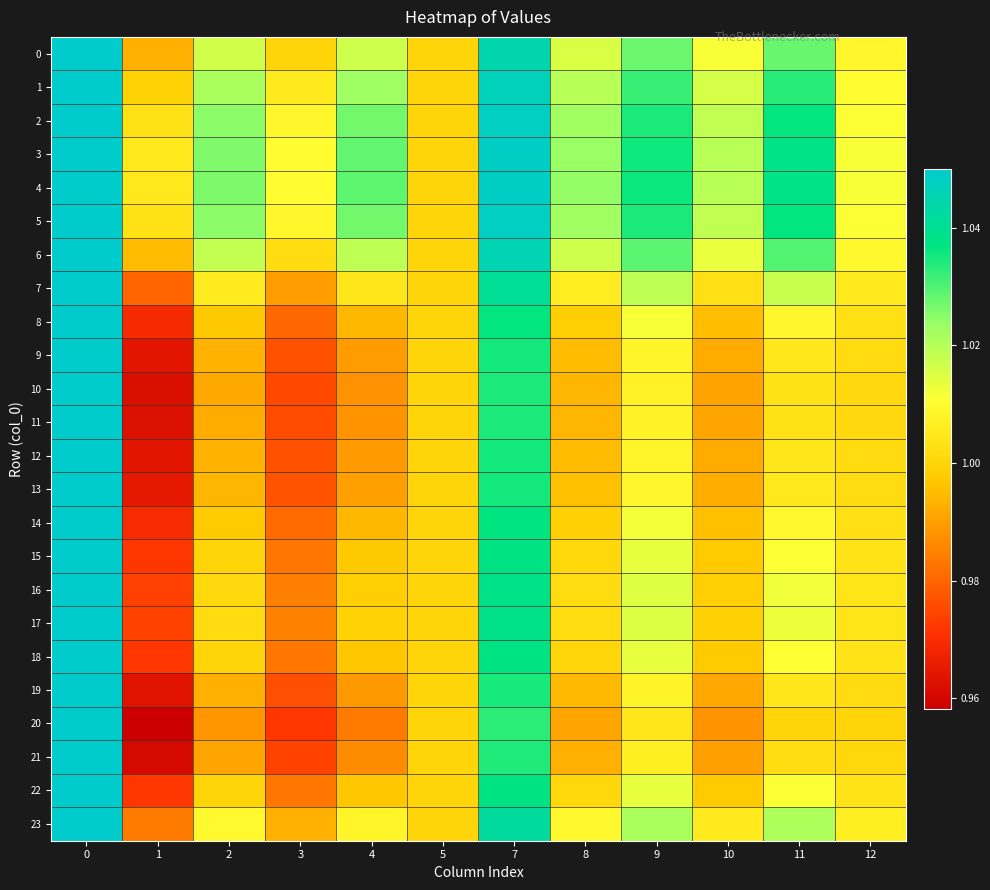

Which has a higher value, 1 or 2?

2